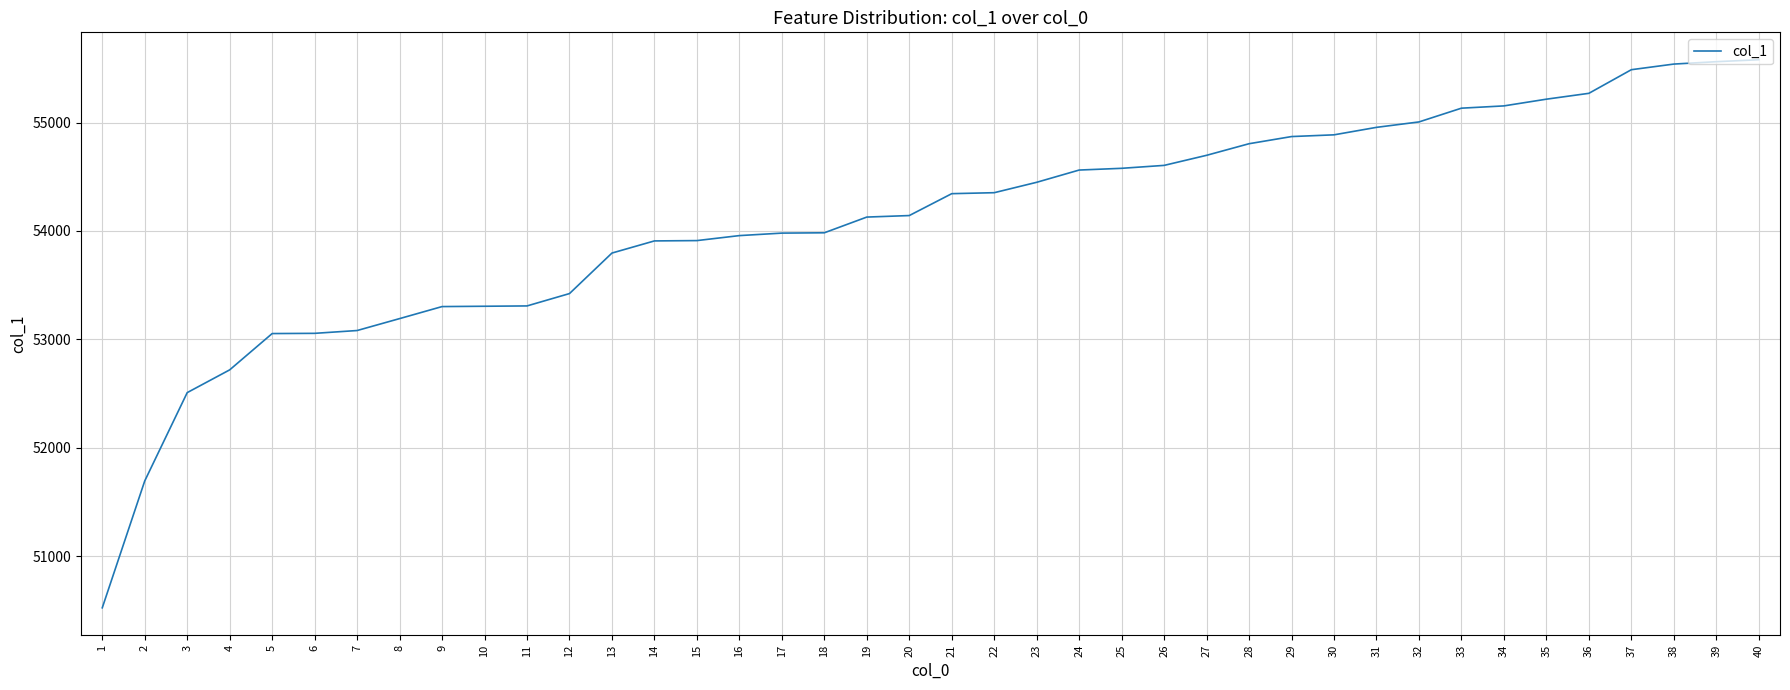

Is this an area chart (filled region under the line)?

No